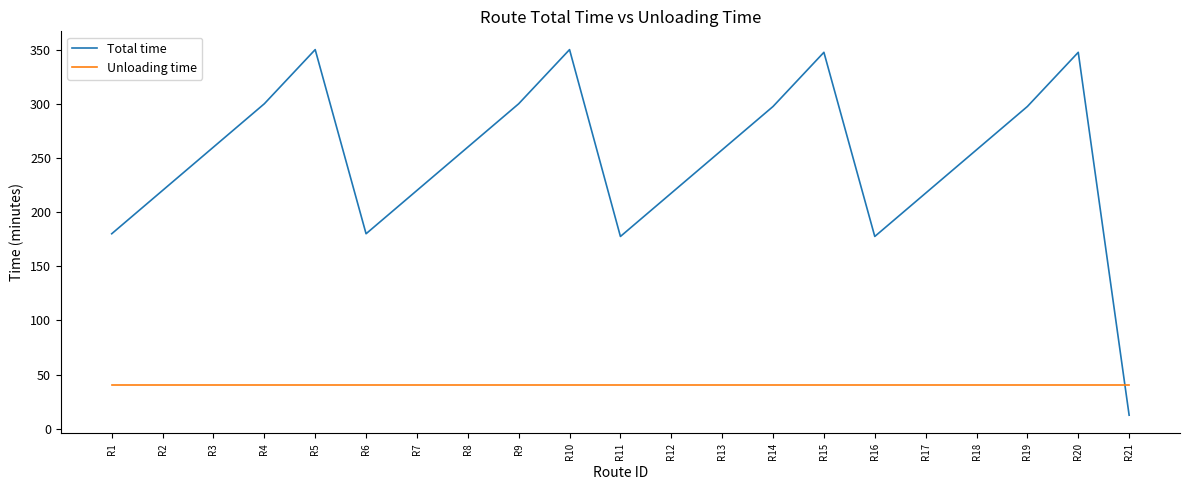

How many lines are shown in the chart?

2